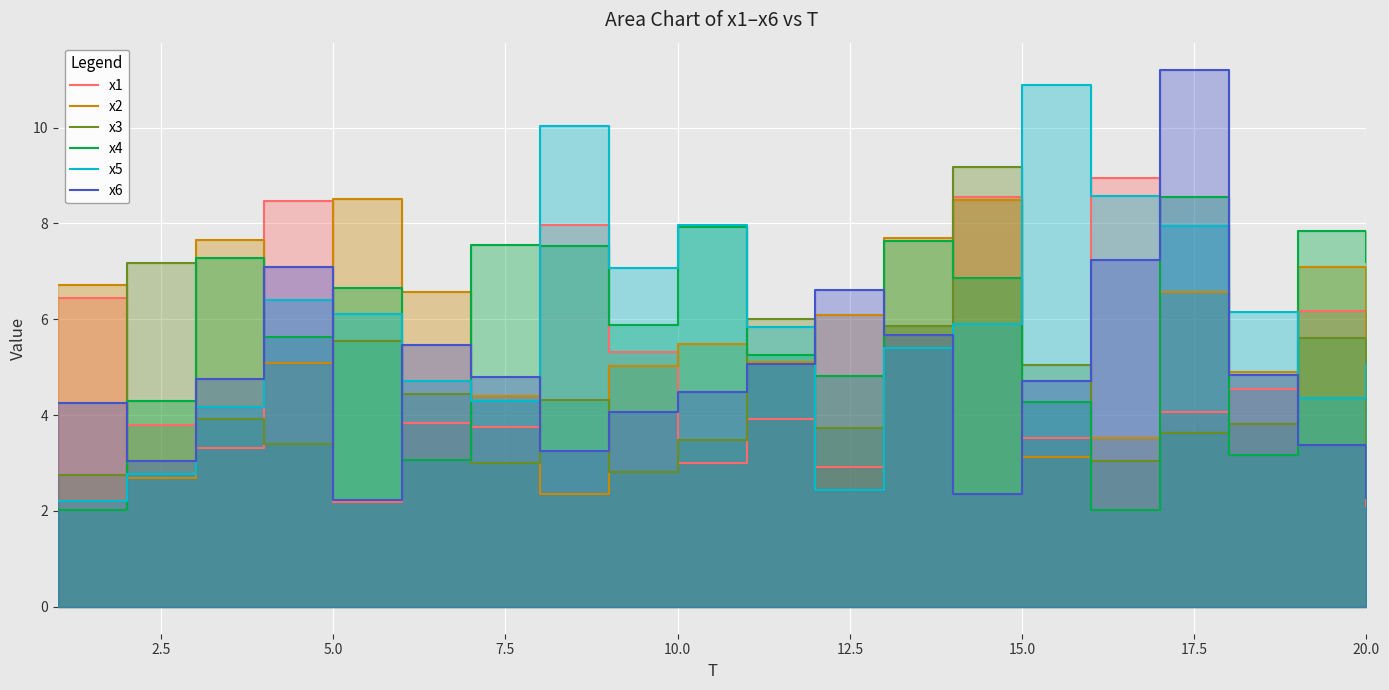

What is the smallest value displayed?

2.0